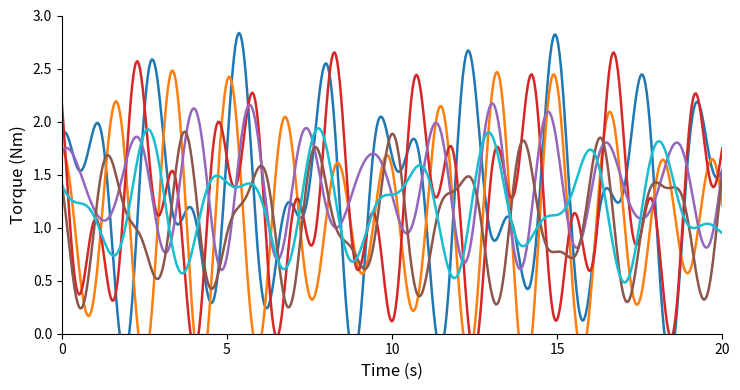

Does the chart display data point markers on the line(s)?

No